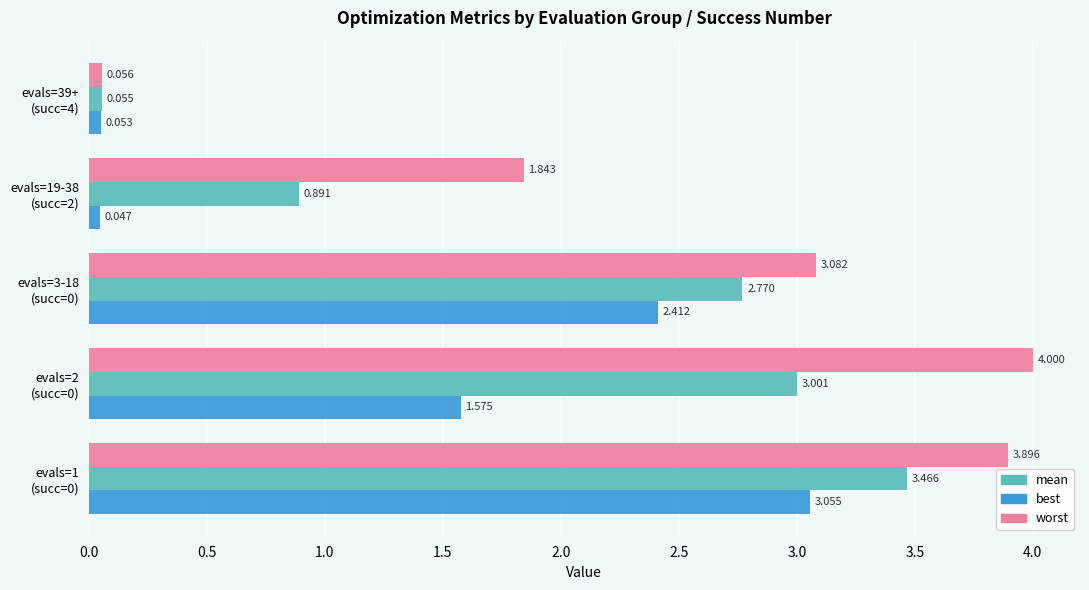

Rank the series by their maximum value, from lowest to highest.

best, mean, worst